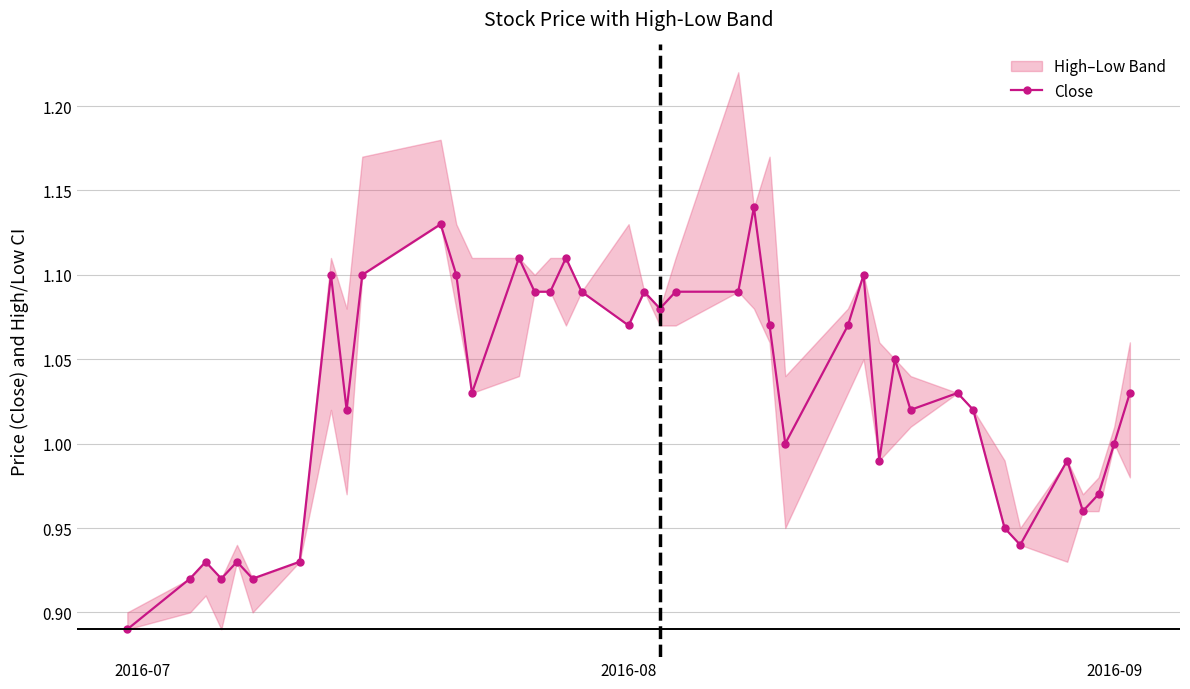

Is it true that Close equals 0.3 at 2016-09?

False